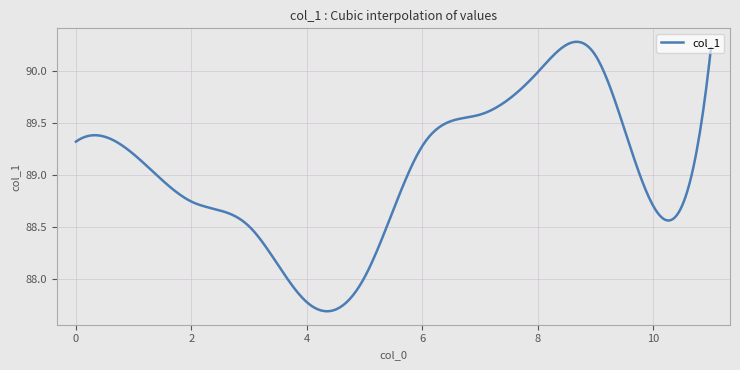

Does the chart have visible grid lines?

Yes